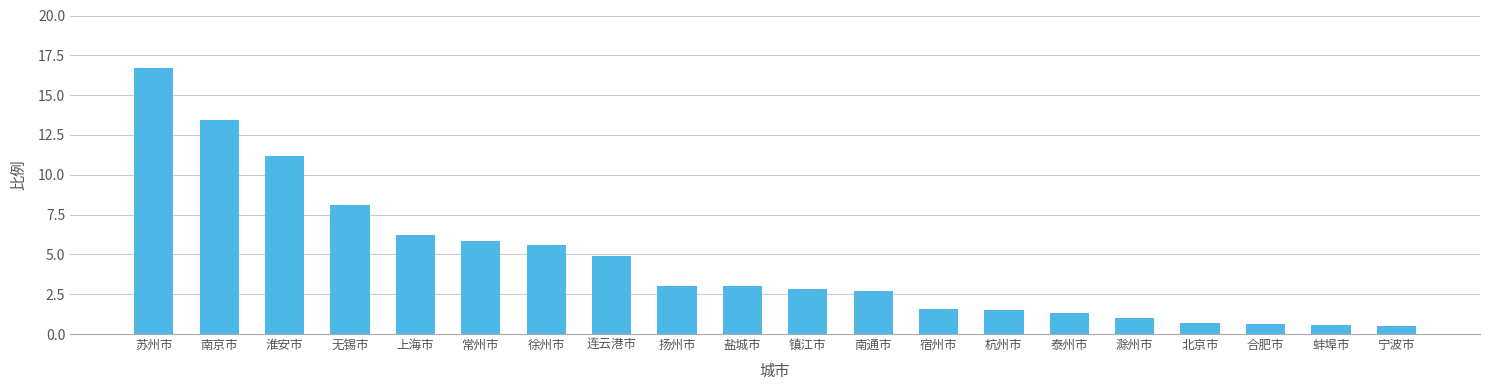

What is the smallest value displayed?

0.5